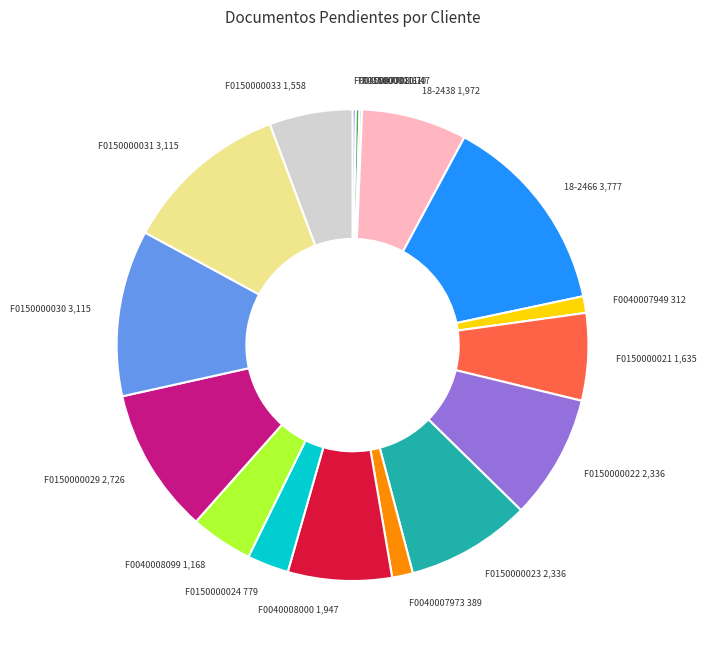

How many slices are in this pie chart?

17